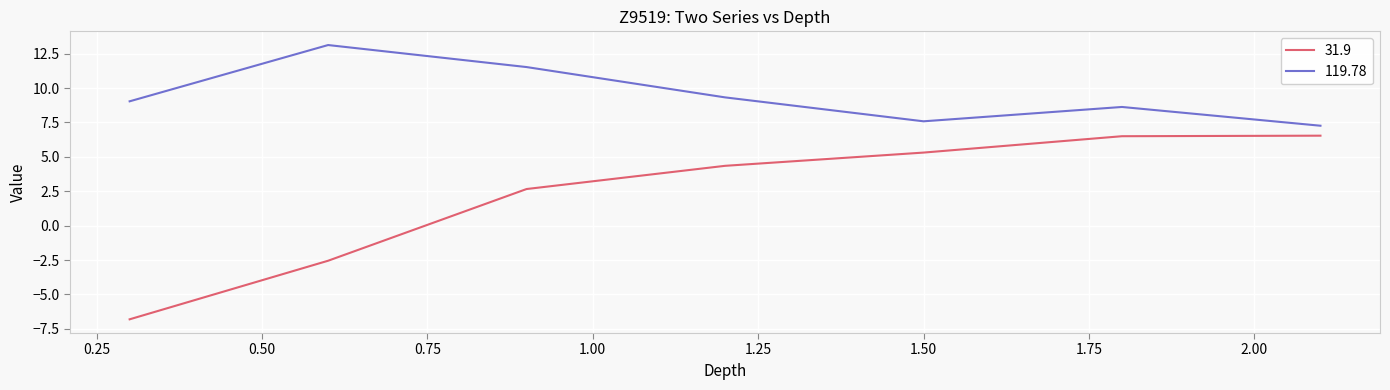

What is the difference between the maximum and minimum values in the 31.9 series?

13.4